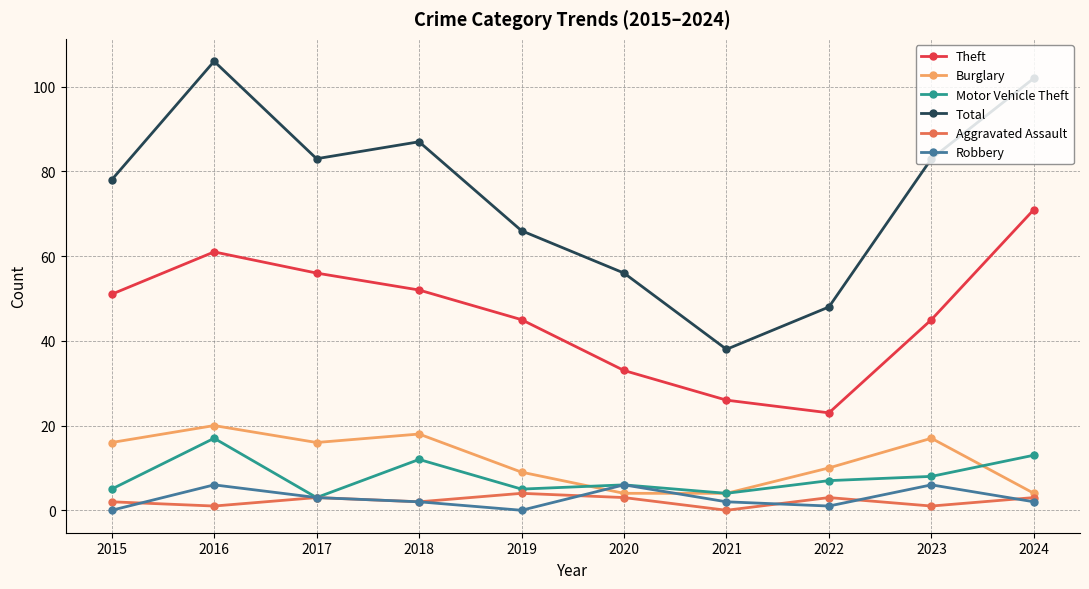

True or false: Theft and Aggravated Assault cross at least once.

False